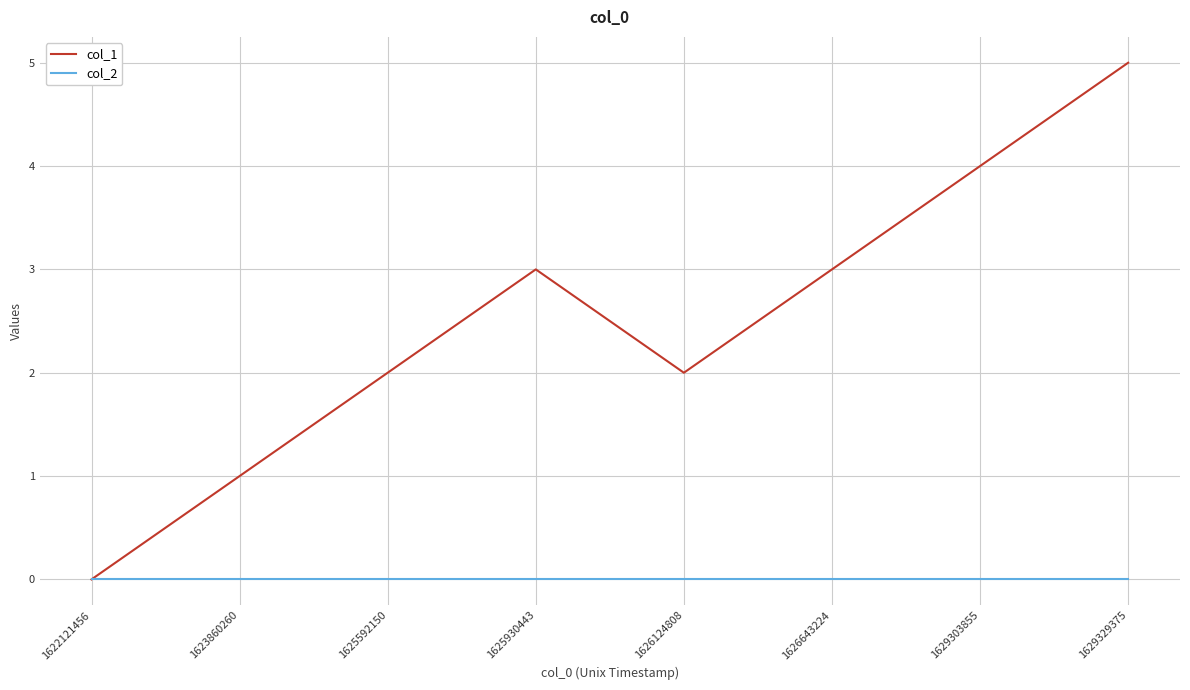

Rank the series at 1626643224 from lowest to highest value.

col_2, col_1